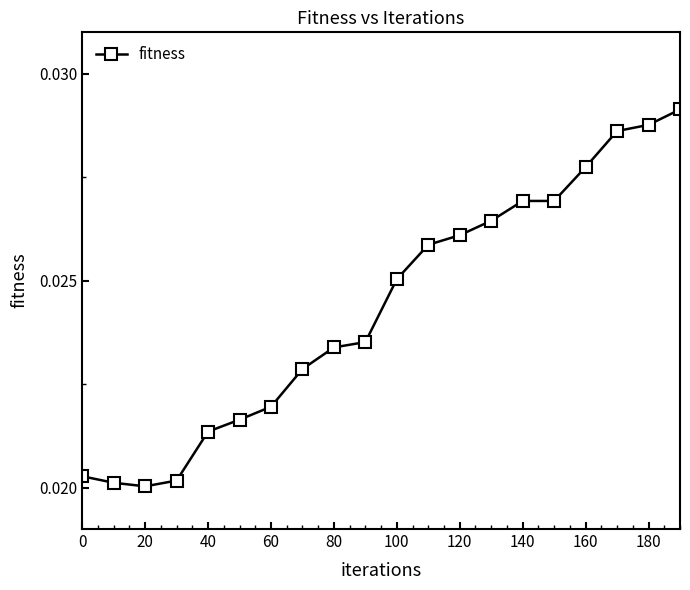

How many values are between 0 and 1?

20